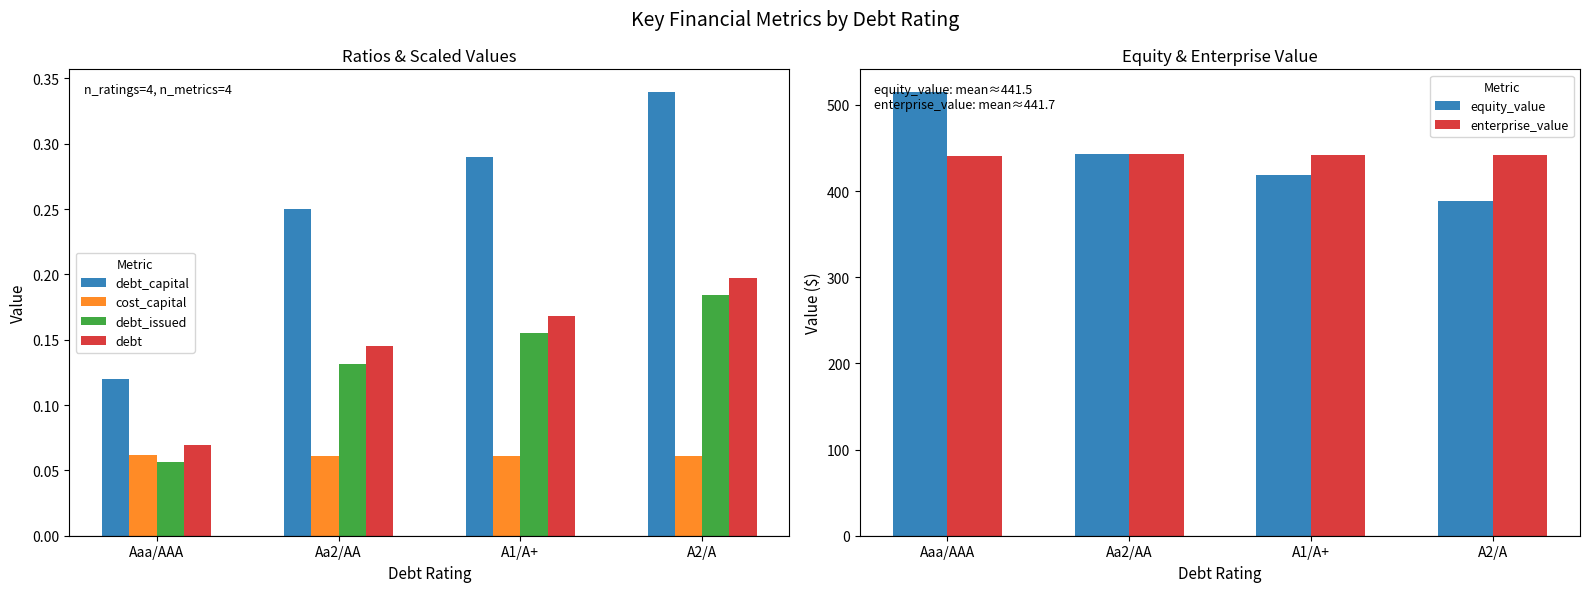

Does the chart contain any negative values?

No